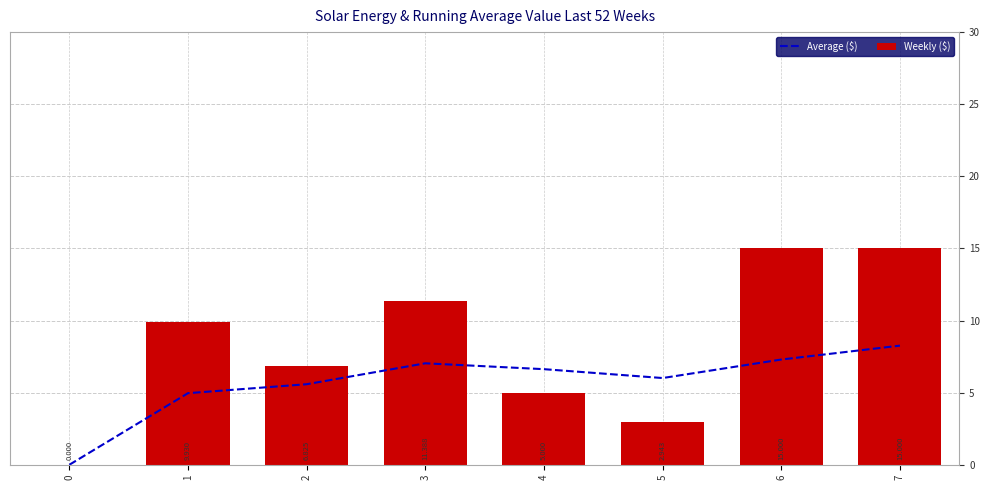

At how many categories does at least one series exceed 8?

4